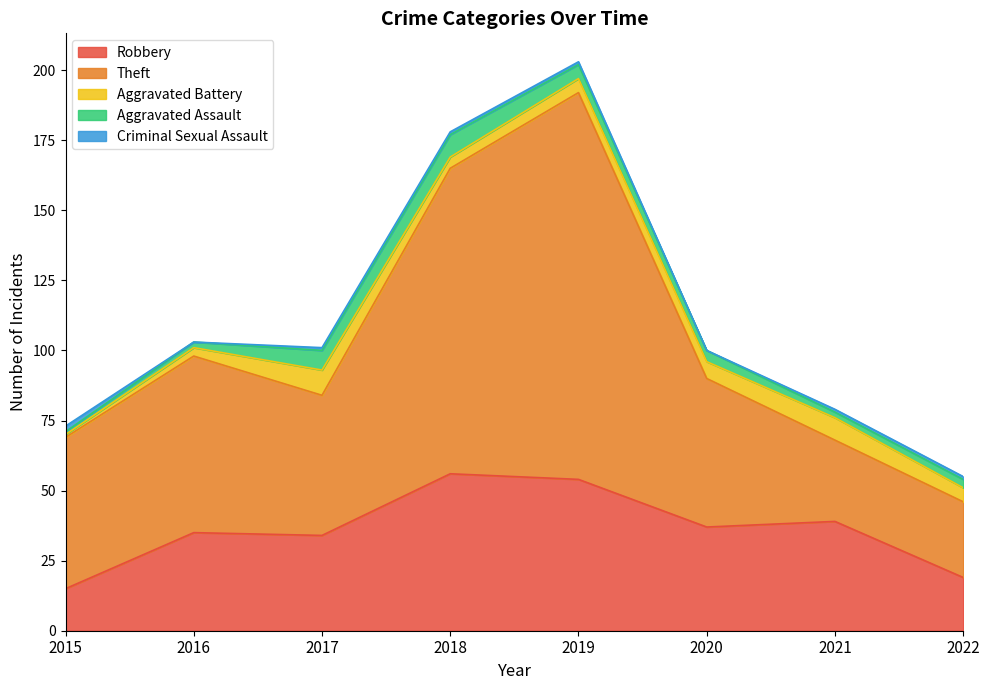

What is the value of the Theft point at the 4th from the left?

109